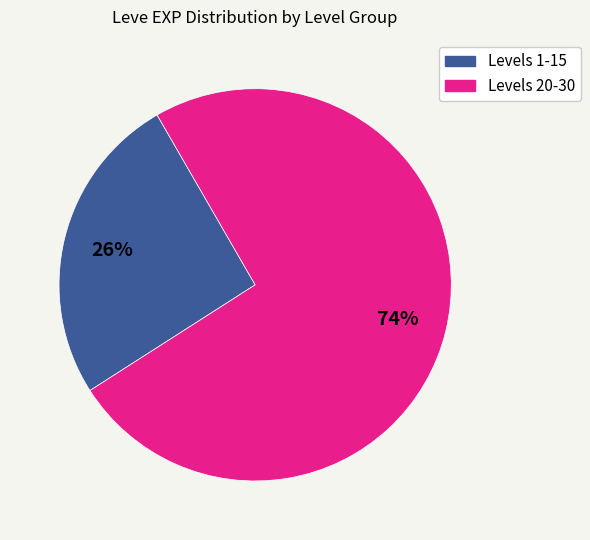

How many segments does this pie chart have?

2